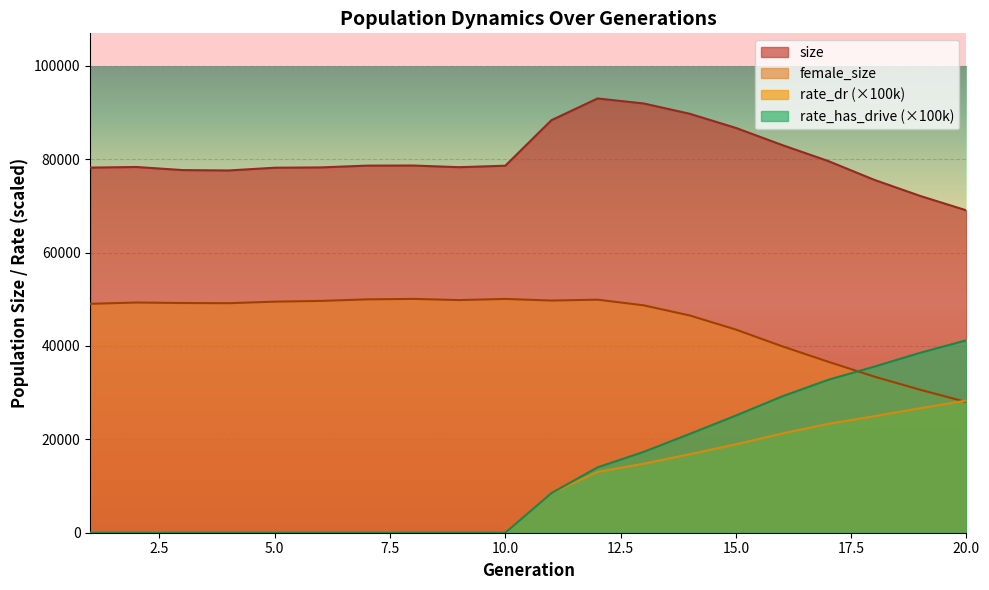

Between 5 and 19, which series saw the biggest shift?

rate_has_drive